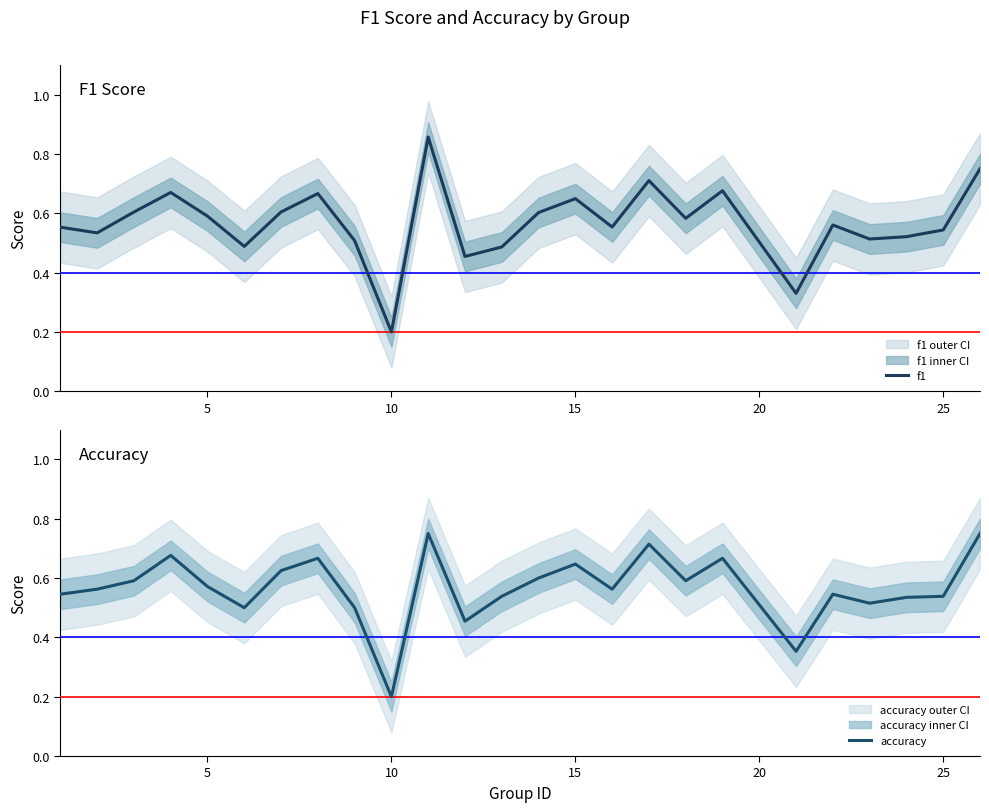

Which series has the largest total across all categories?

f1